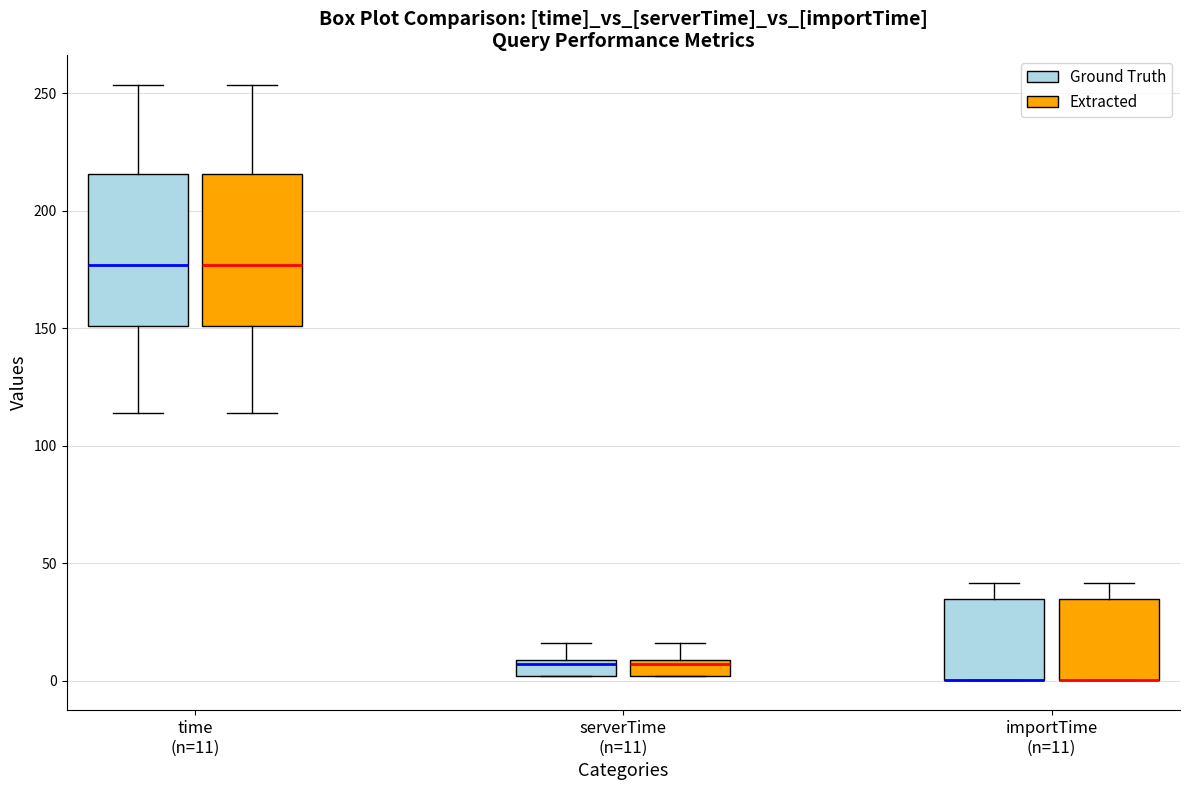

Where does the upper whisker of the box for importTime (n=11) (Ground Truth) end on the y-axis? The values are not printed on the chart, so give them approximately, as read against the axis.

40